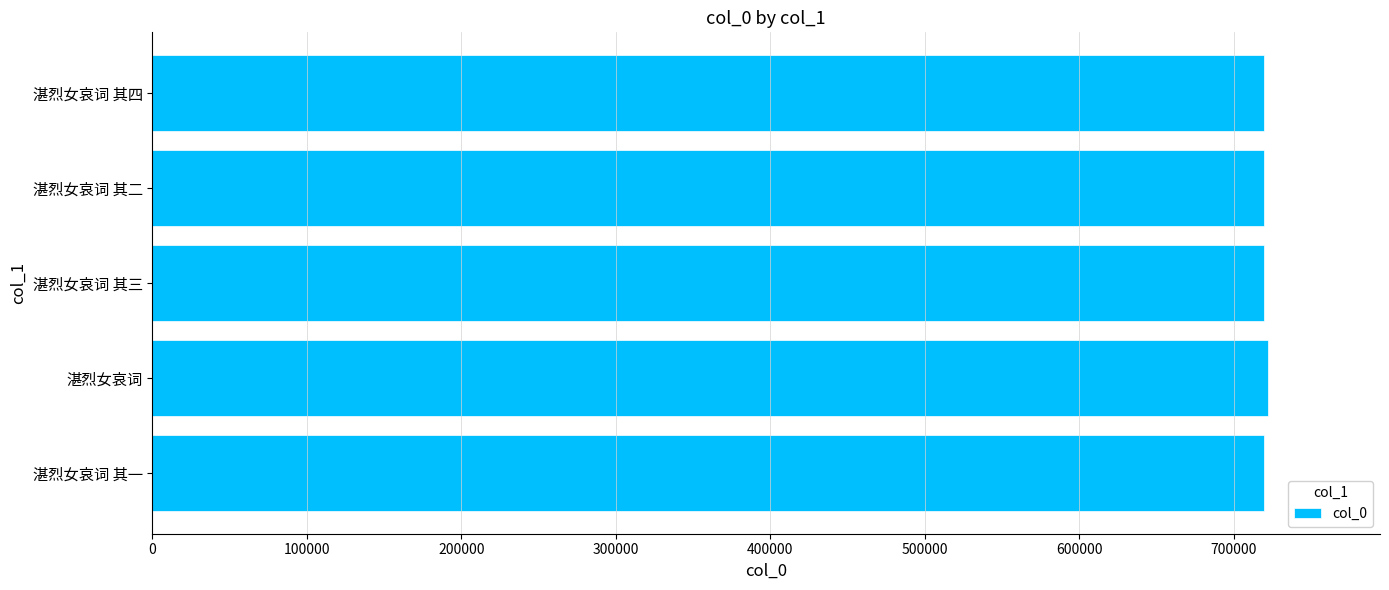

What is the minimum value shown in the chart?

719412